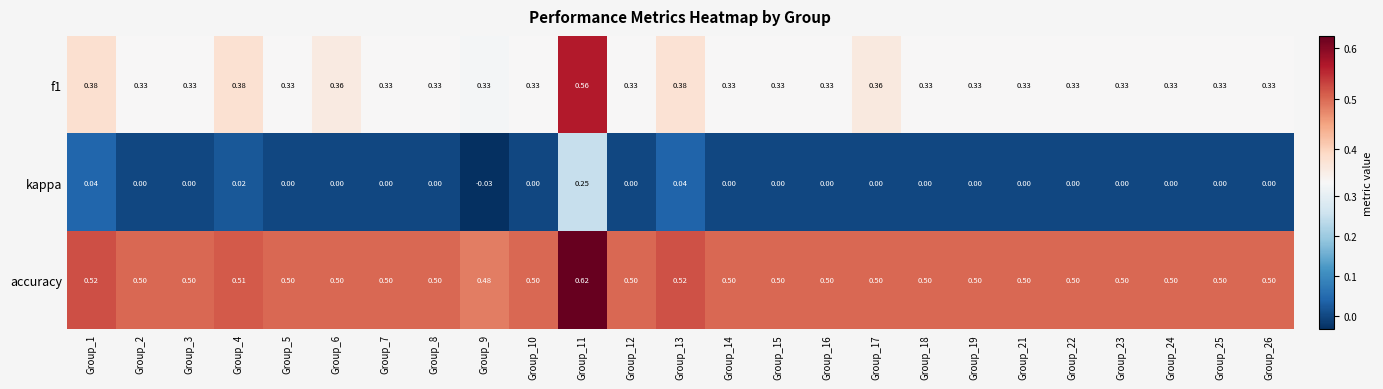

What is the total value across all series at Group_5?

0.8